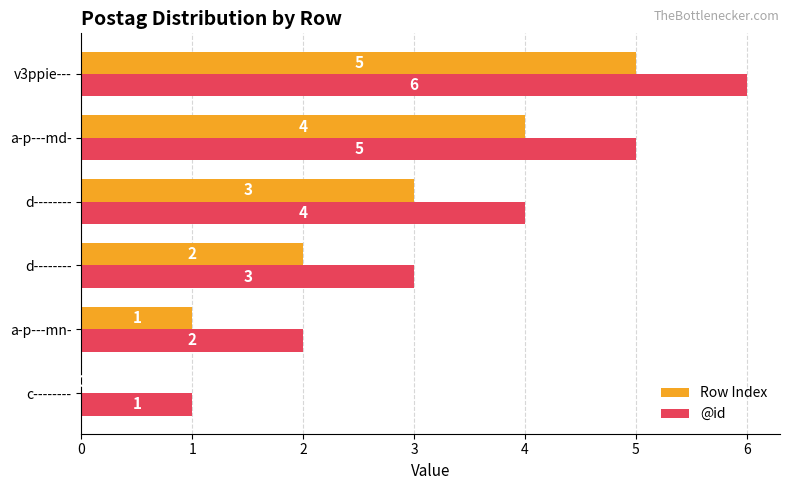

What is the greatest value displayed?

6